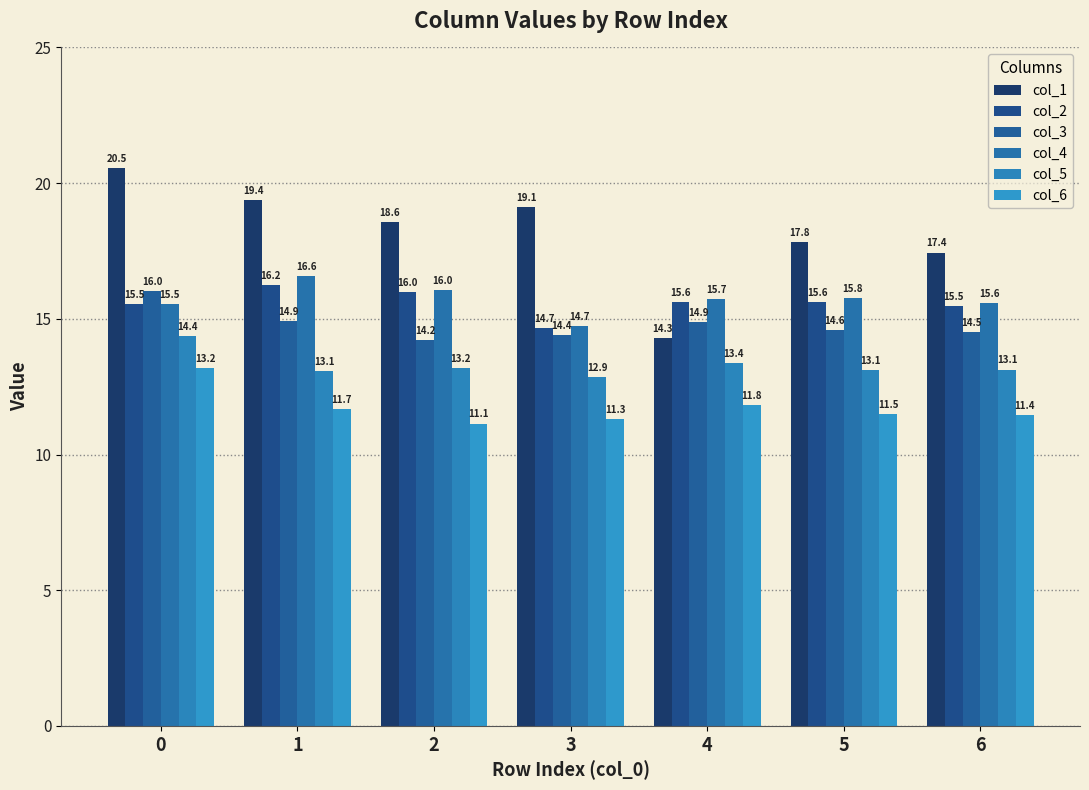

What is the value of the col_1 bar at the 7th from the left?

17.4